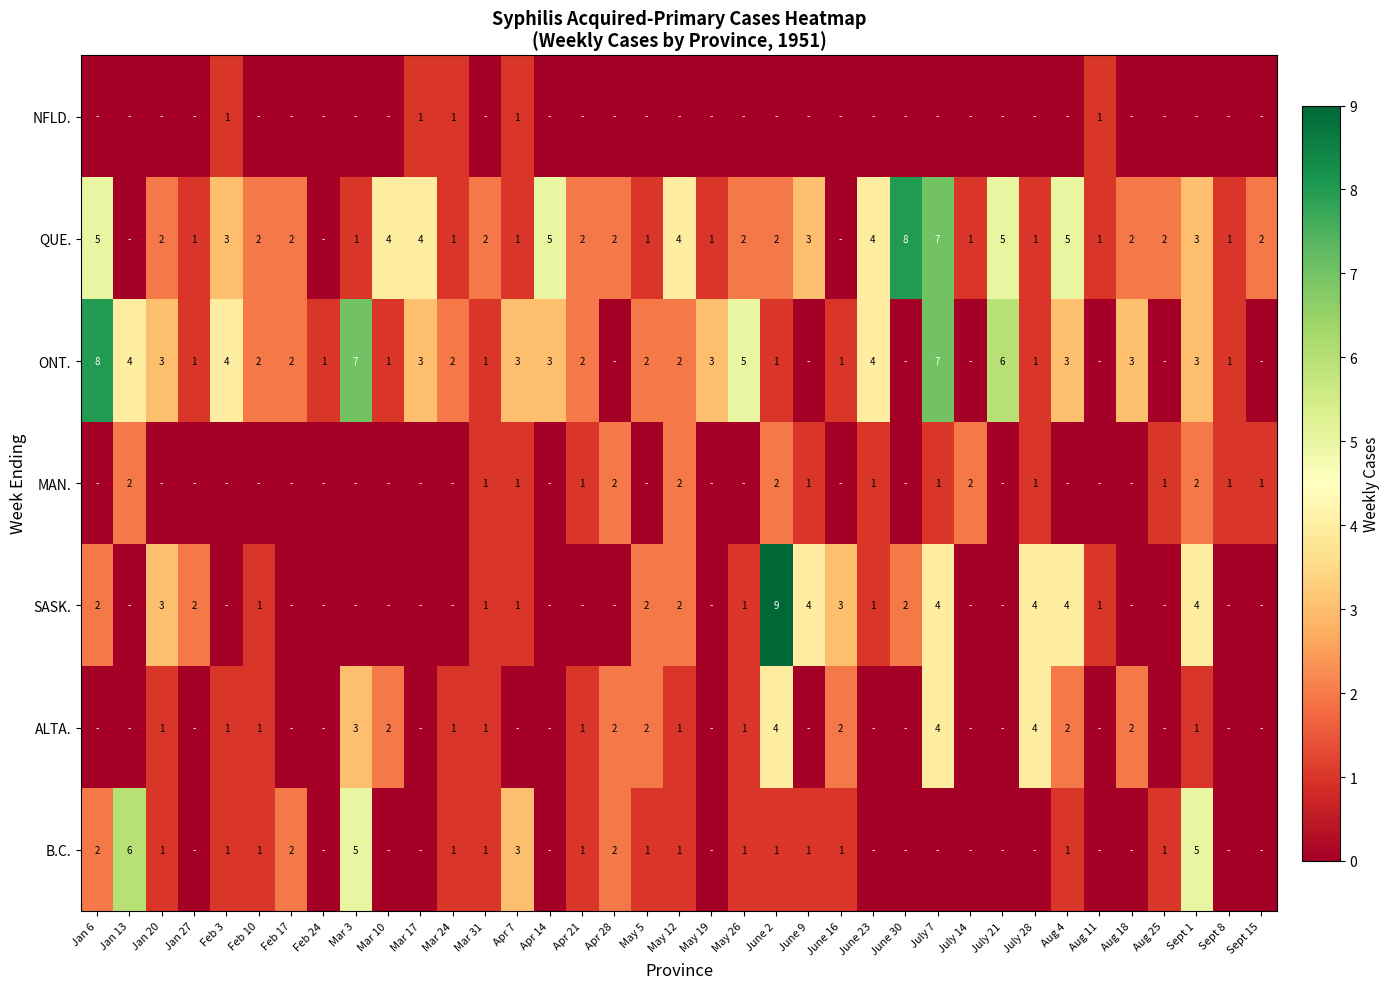

True or false: SASK. has a value of 3 at May 12.

False